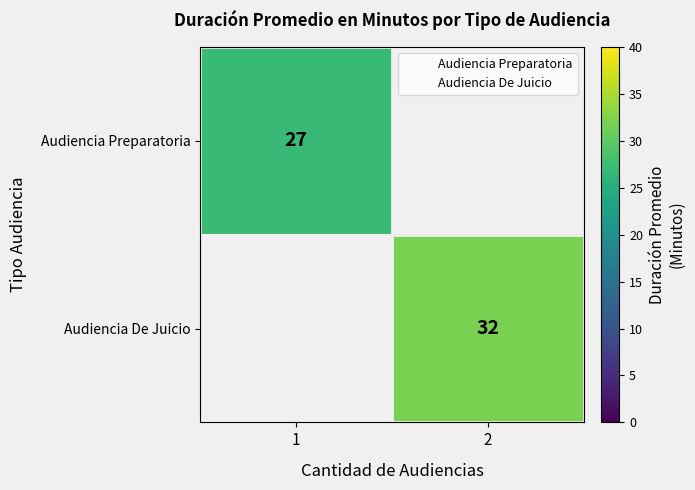

Is the value of Audiencia Preparatoria at 1 greater than the value of Audiencia De Juicio at 1?

No